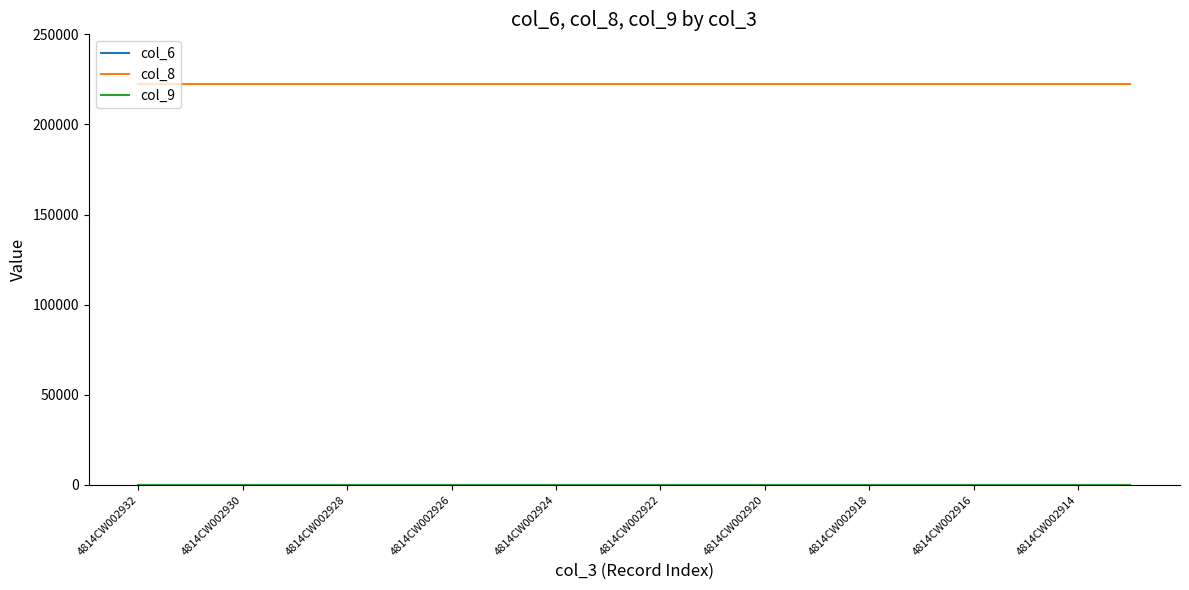

What is the minimum value shown in the chart?

1.5